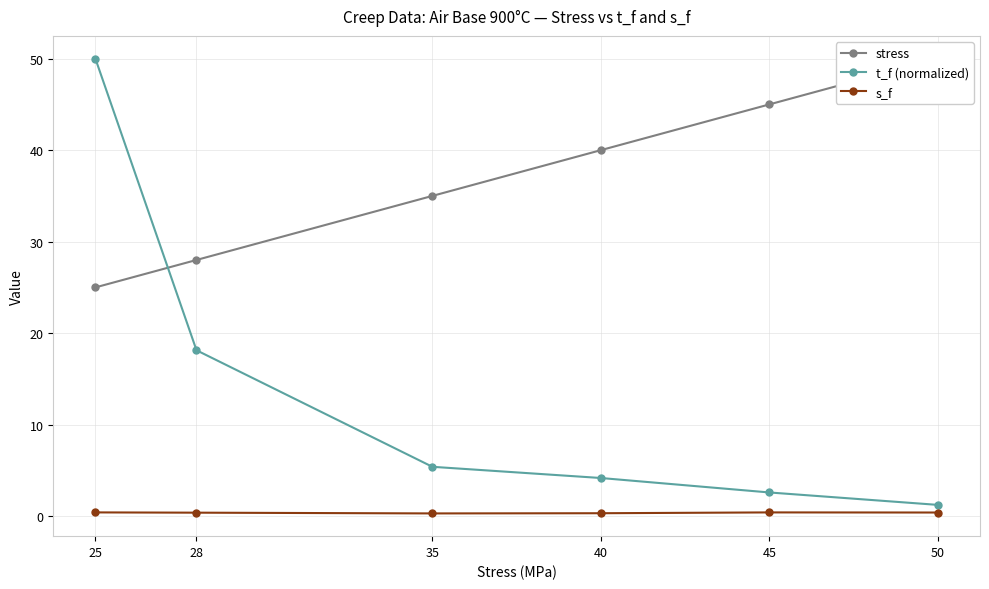

At how many categories does at least one series exceed 5?

6